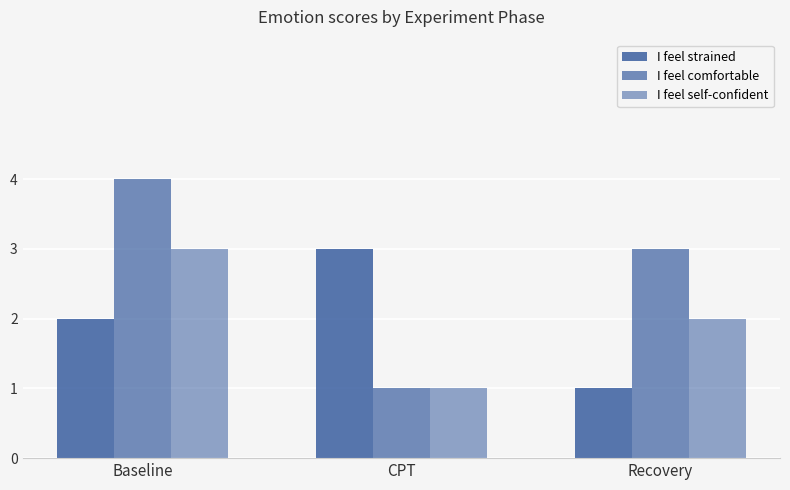

What is the spread (max minus min) of values at Baseline?

2